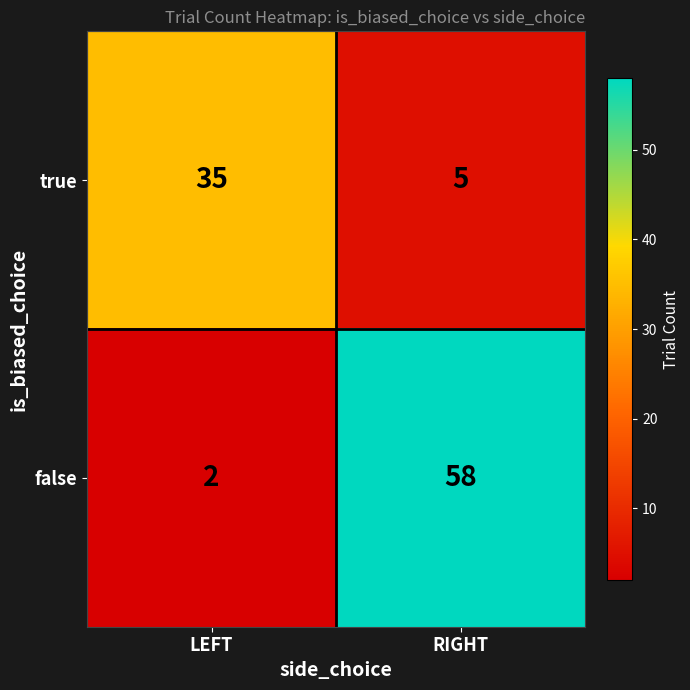

List the labels in order of false value, largest first.

RIGHT, LEFT